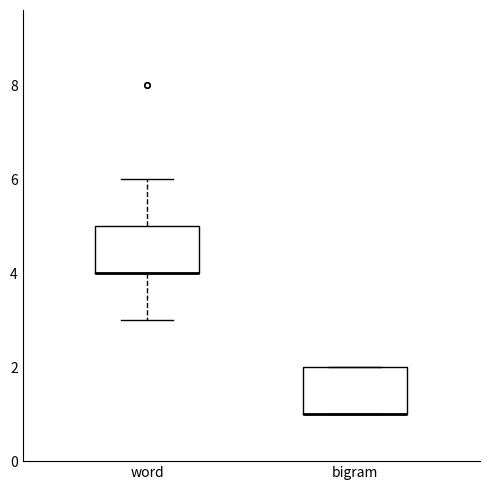

Where is the upper edge of the box for bigram on the y-axis? The values are not printed on the chart, so give them approximately, as read against the axis.

2